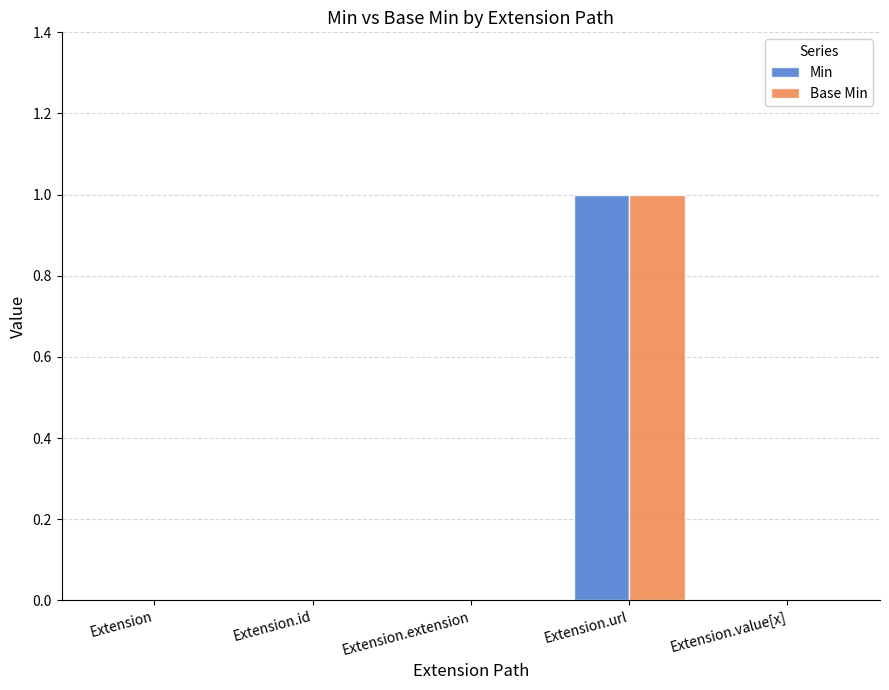

At which category is the sum across all series the highest?

Extension.url